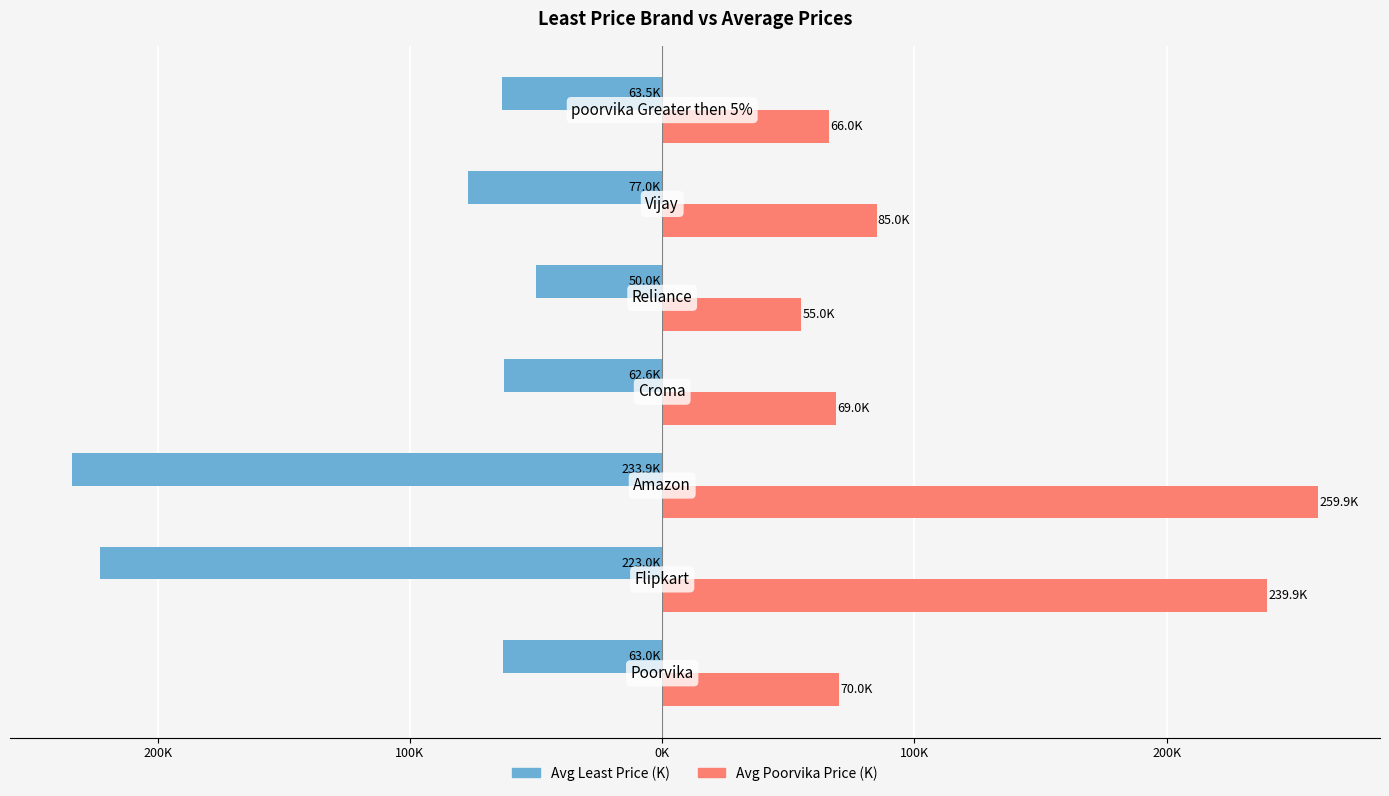

What are all the series names shown in the legend?

Avg Least Price (K), Avg Poorvika Price (K)